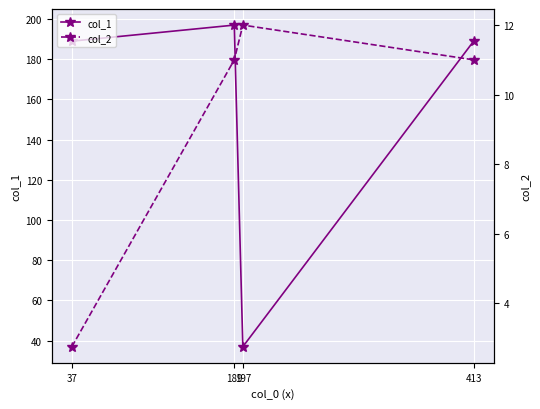

What are all the series names shown in the legend?

col_1, col_2